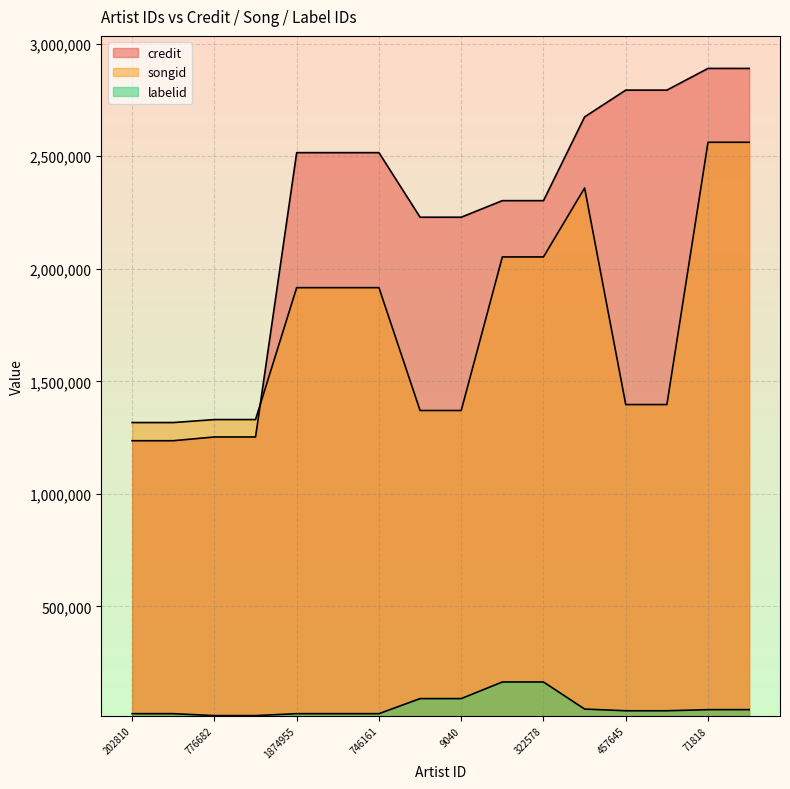

Is the value of credit at 249403 greater than the value of songid at 776682?

No